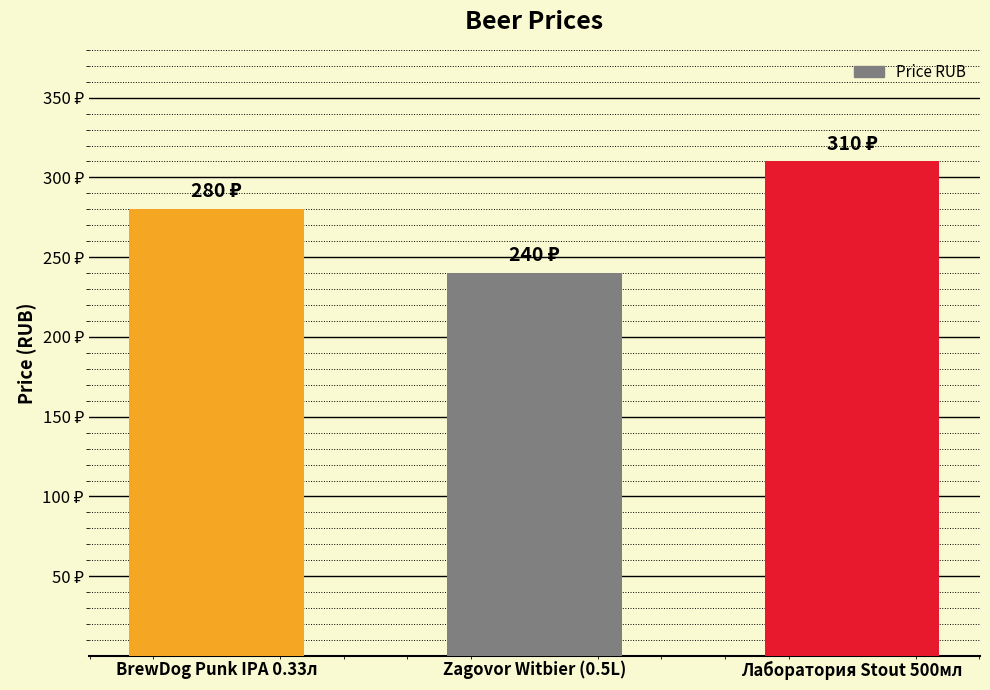

What position from the right is BrewDog Punk IPA 0.33л?

3